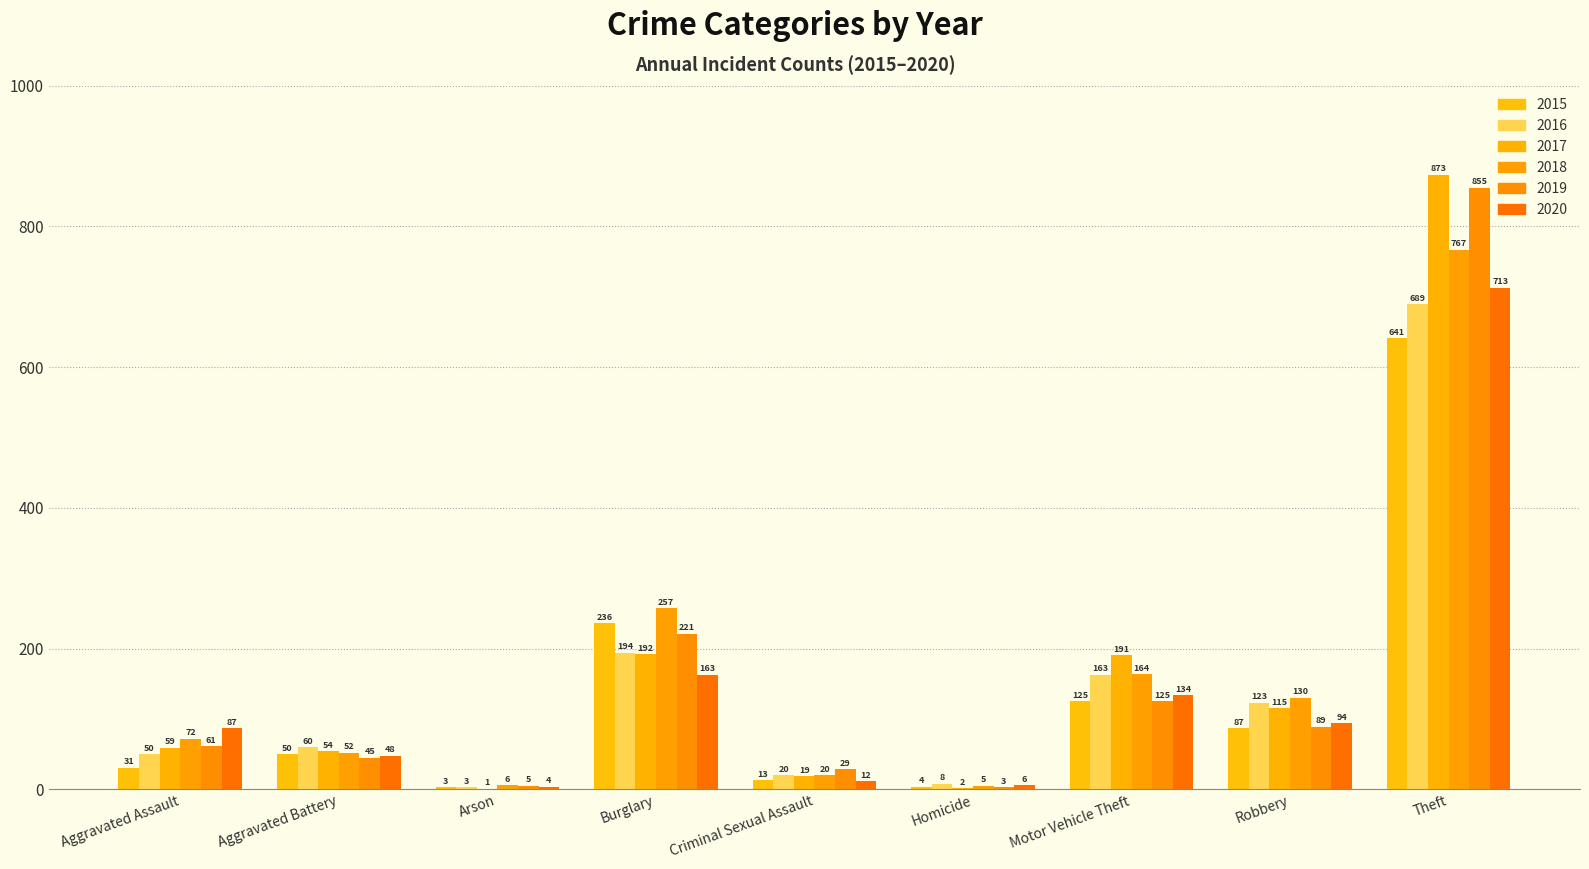

What is the sum of all 2019 values?

1433